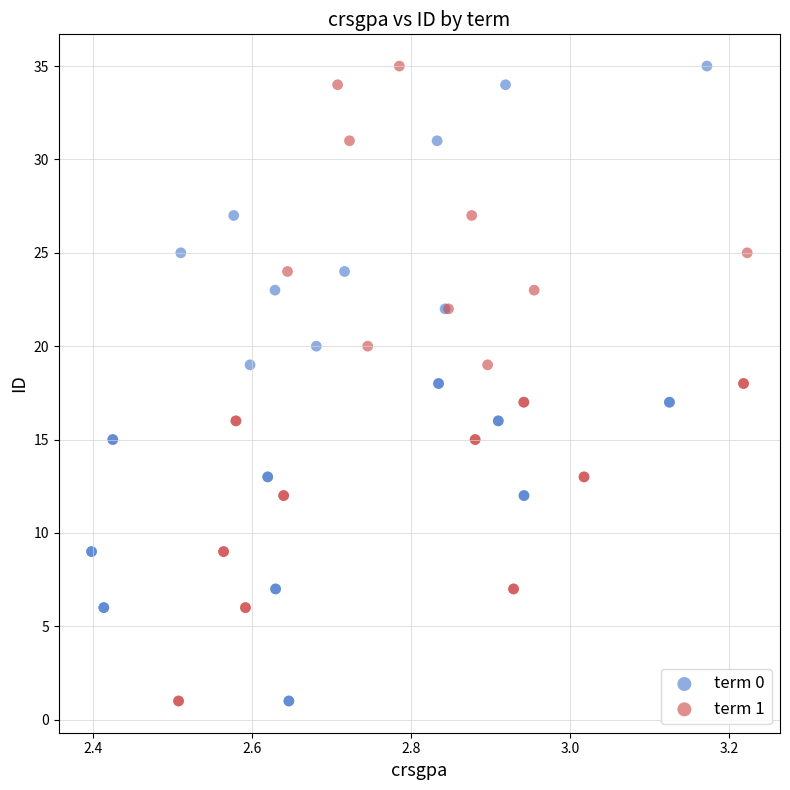

What are all the series names shown in the legend?

term 0, term 1